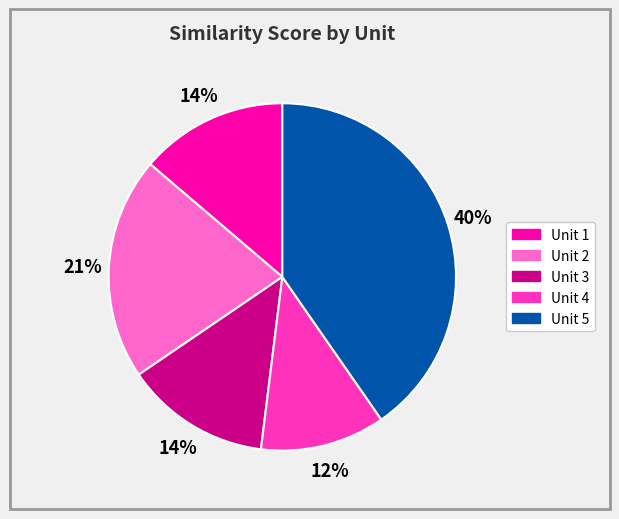

Which category has the biggest portion of the pie?

Unit 5